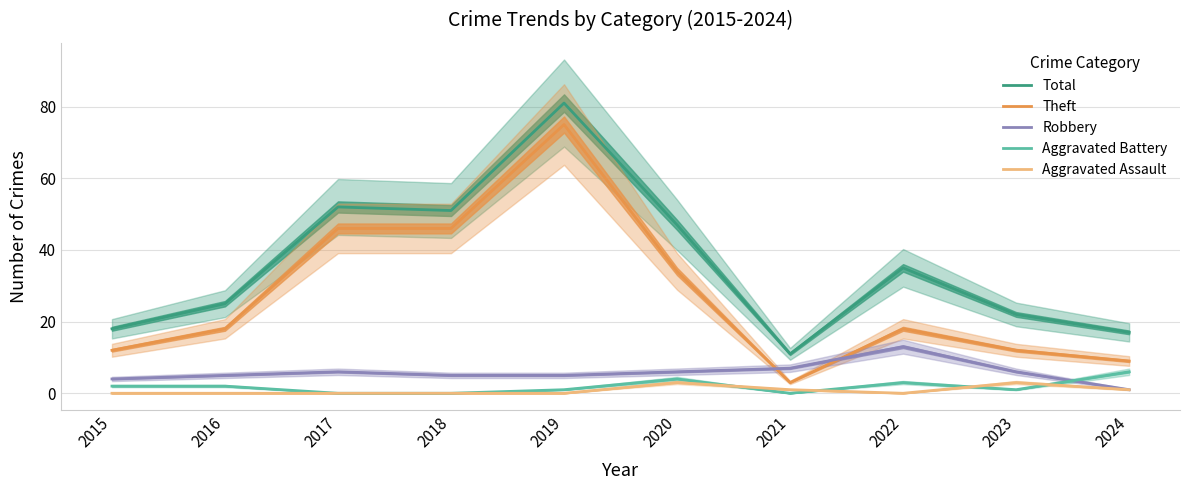

How many categories are shown in the chart?

10